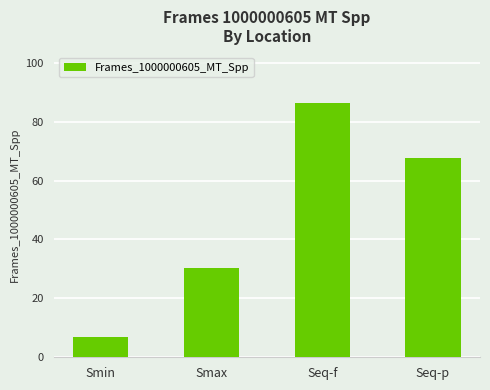

Approximately how many times larger is the value at Smin compared to Smax?

0.2